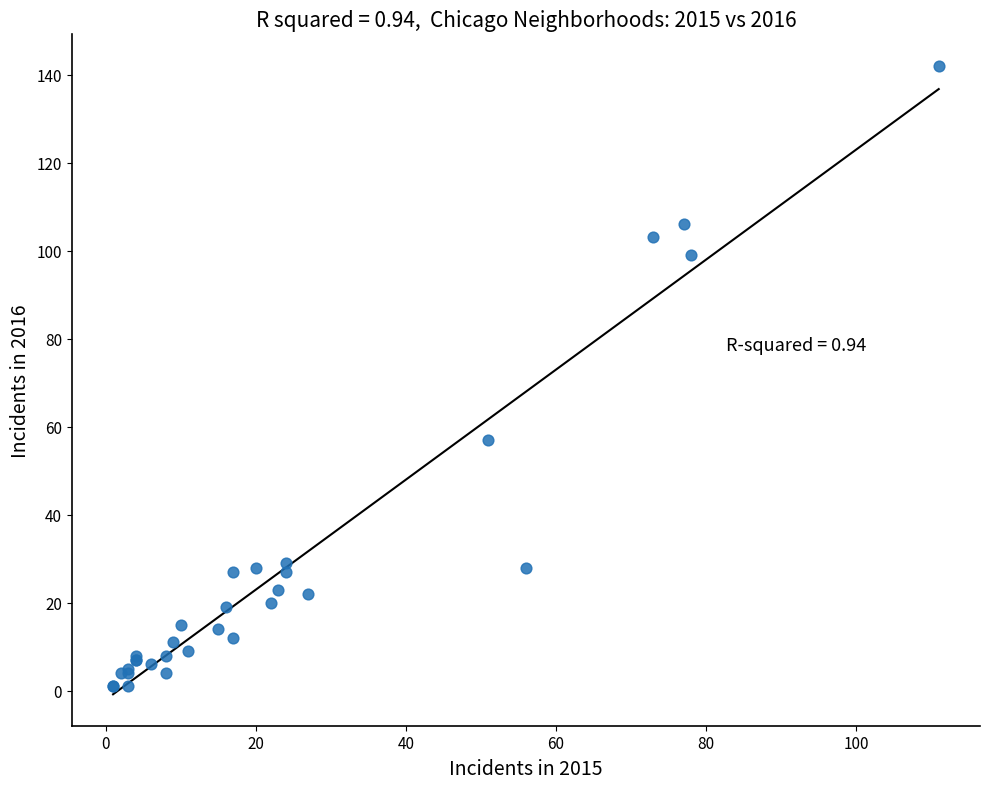

What Y value in the scatter plot is closest to 71?

57